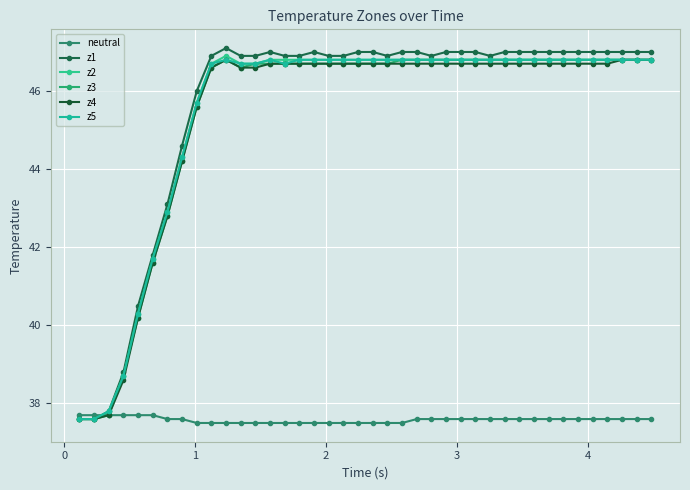

Is this an area chart (filled region under the line)?

No